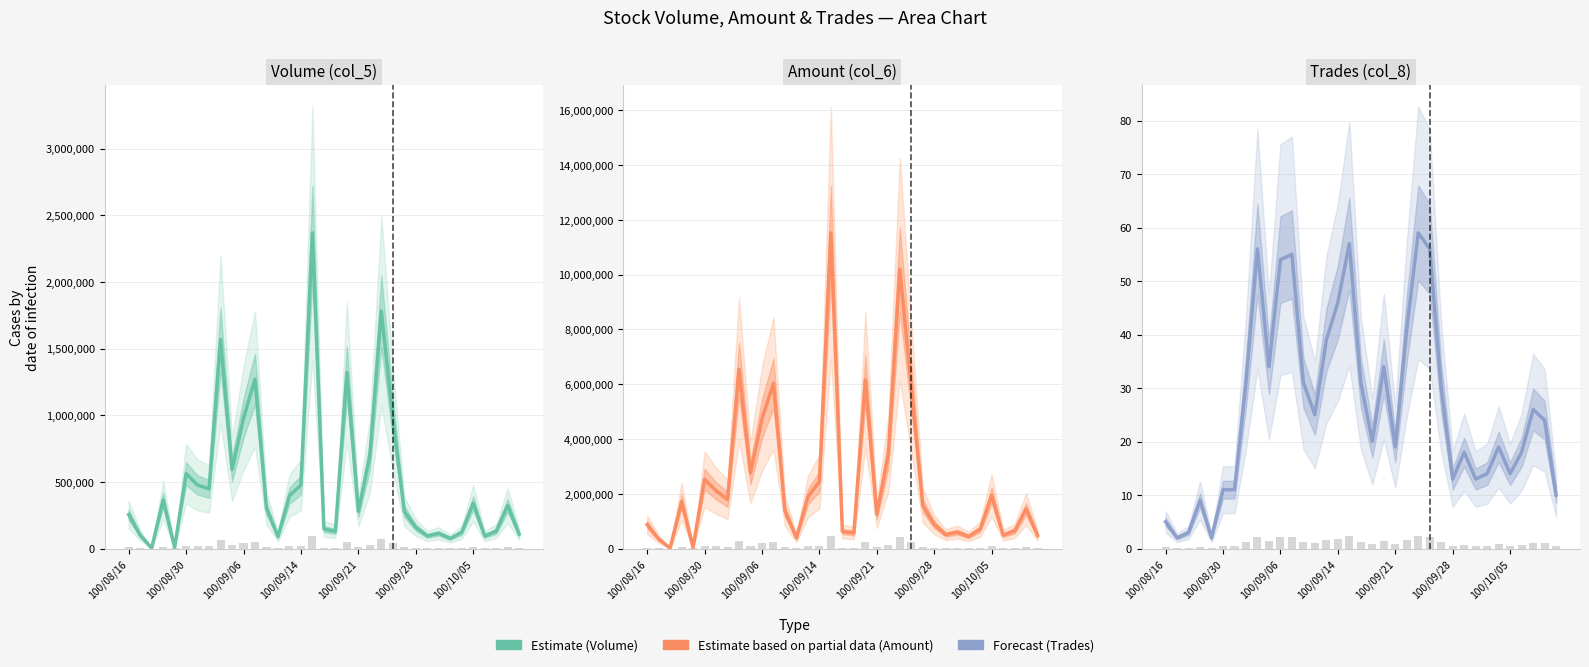

What is the maximum value shown in the chart?

11523400